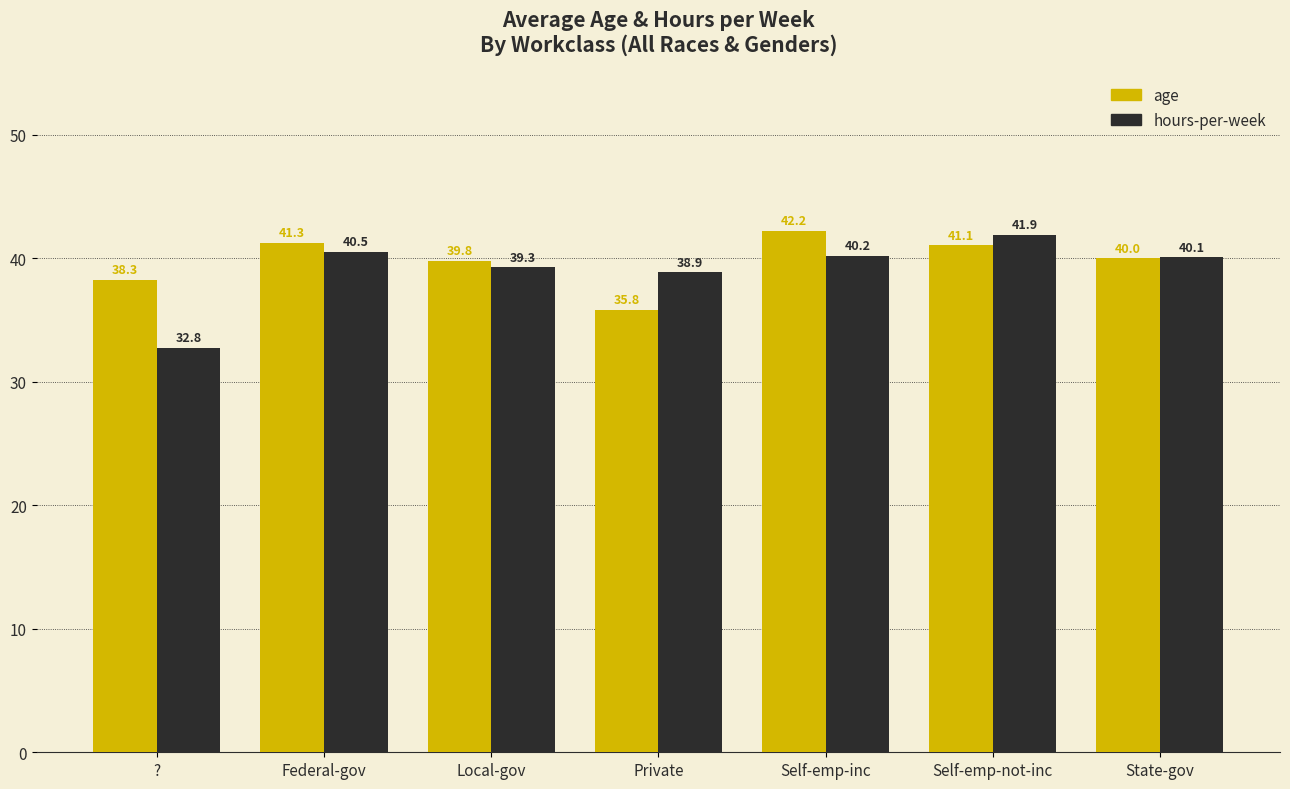

Reading right to left, transcribe all the data shown in this chart.

age: 40.0	41.1	42.2	35.8	39.8	41.3	38.3
hours-per-week: 40.1	41.9	40.2	38.9	39.3	40.5	32.8